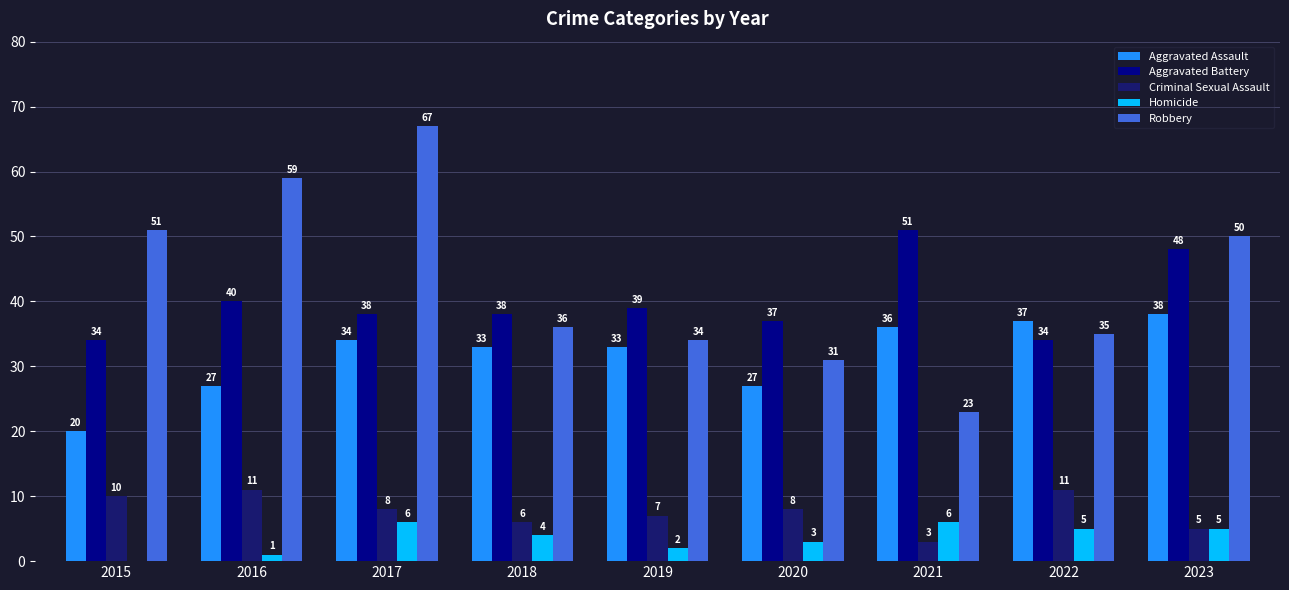

Which category has the highest value in the Aggravated Assault series?

2023